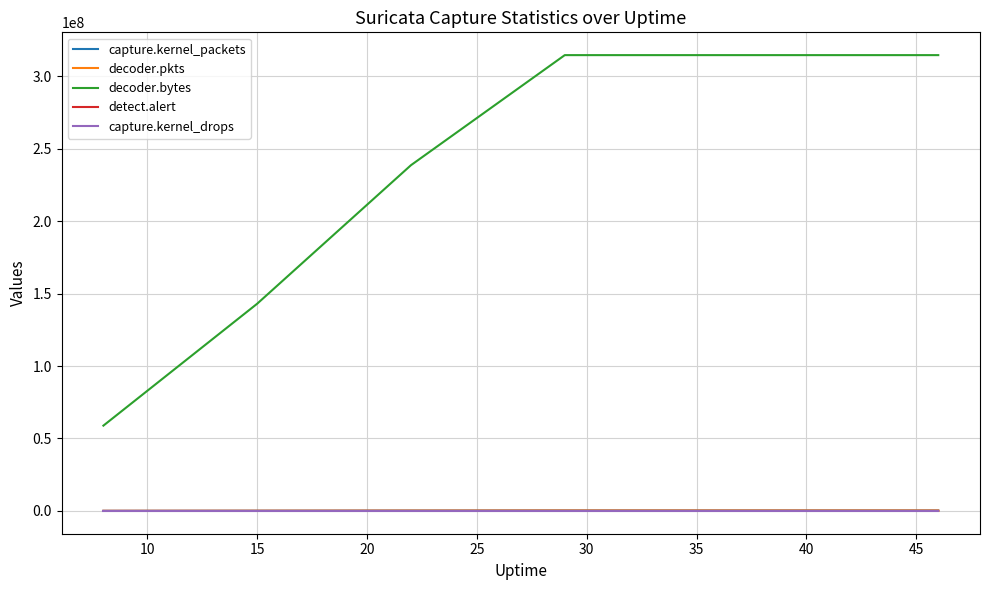

Which series has the largest total across all categories?

decoder.bytes